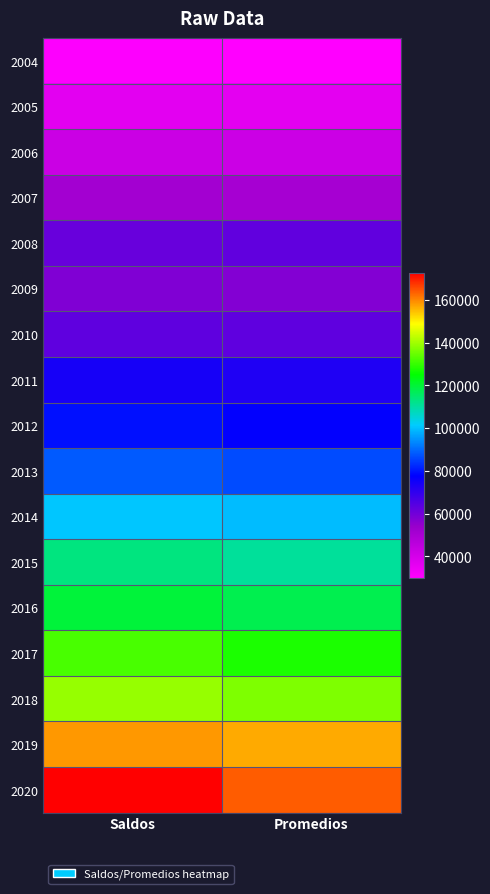

Reading left to right, transcribe all the data shown in this chart.

2004: Saldos=30447	Promedios=30007
2005: Saldos=36412	Promedios=36214
2006: Saldos=42356	Promedios=42245
2007: Saldos=51182	Promedios=50759
2008: Saldos=61434	Promedios=62387
2009: Saldos=57670	Promedios=57023
2010: Saldos=62729	Promedios=62850
2011: Saldos=74098	Promedios=72763
2012: Saldos=79289	Promedios=77315
2013: Saldos=88031	Promedios=86276
2014: Saldos=100513	Promedios=99337
2015: Saldos=113090	Promedios=110576
2016: Saldos=119382	Promedios=117568
2017: Saldos=131709	Promedios=127673
2018: Saldos=139017	Promedios=136803
2019: Saldos=158187	Promedios=156404
2020: Saldos=172549	Promedios=163814